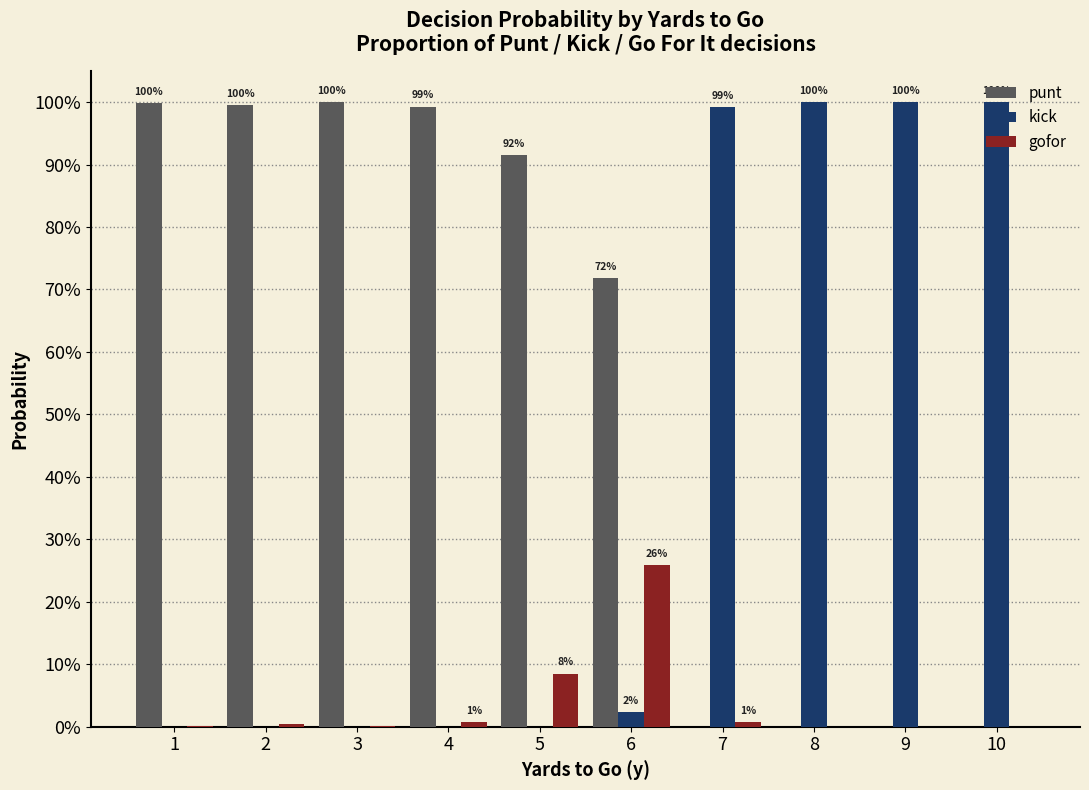

What are all the series names shown in the legend?

punt, kick, gofor